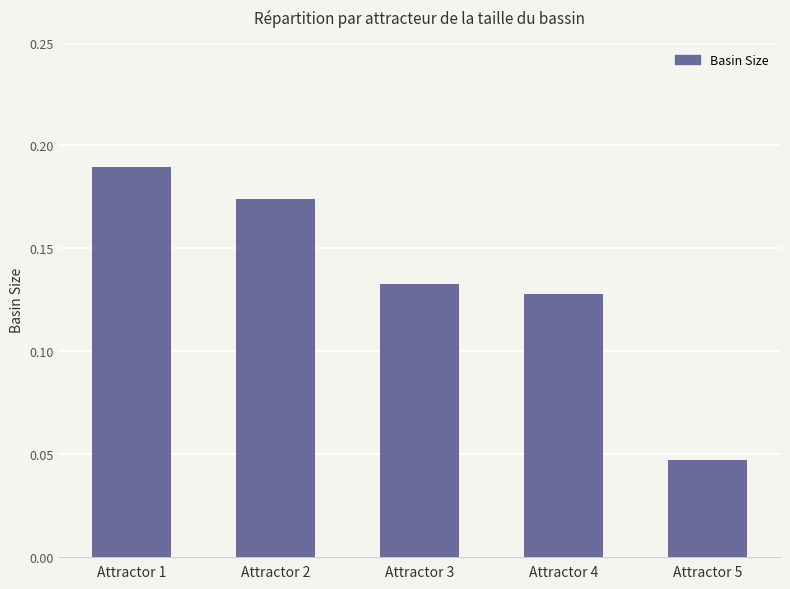

What is the sum of all values?

0.7